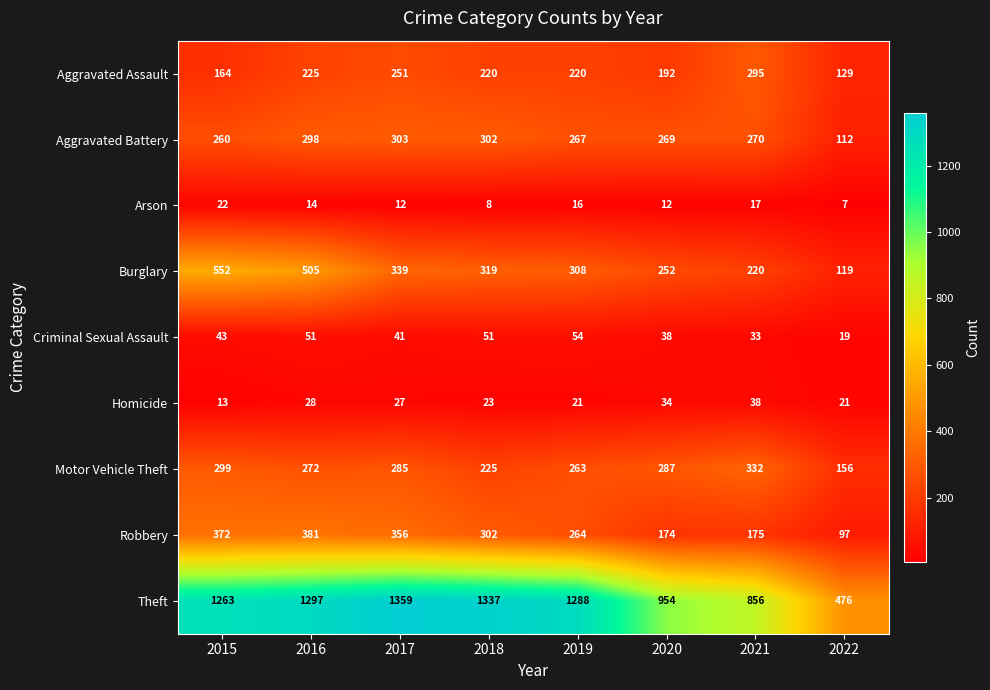

At which category is the sum across all series the highest?

2016